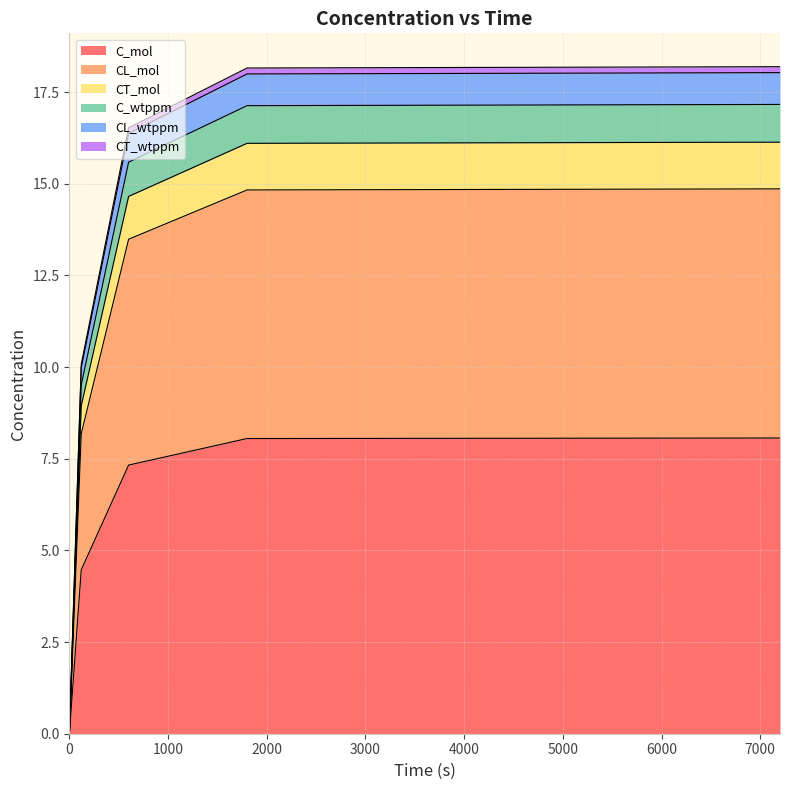

The value of CT_mol at 0 is 0.0. True or false?

True